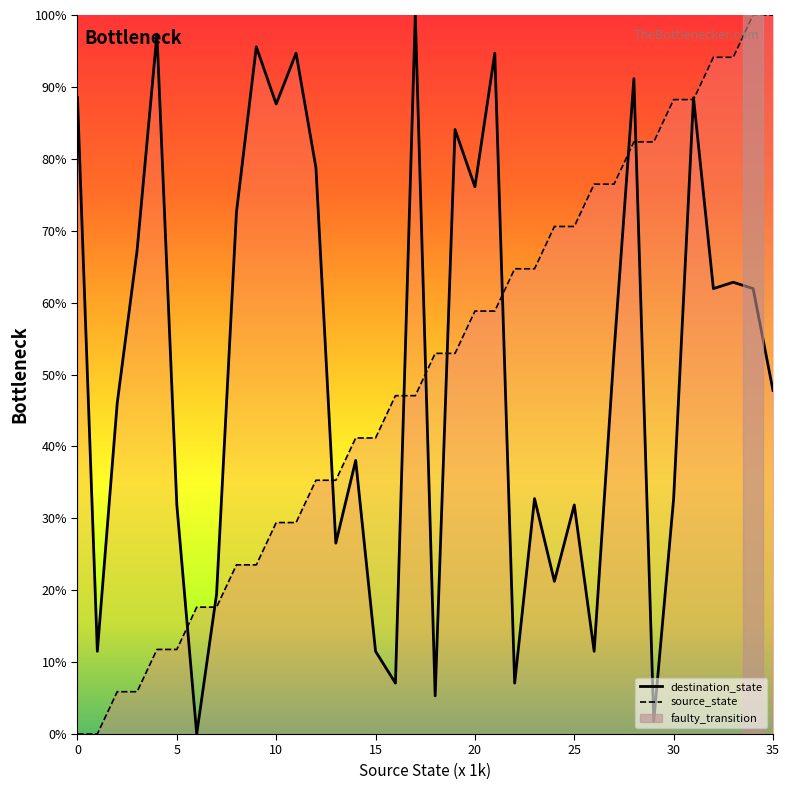

Where is source_state nearest to the value 50?

16